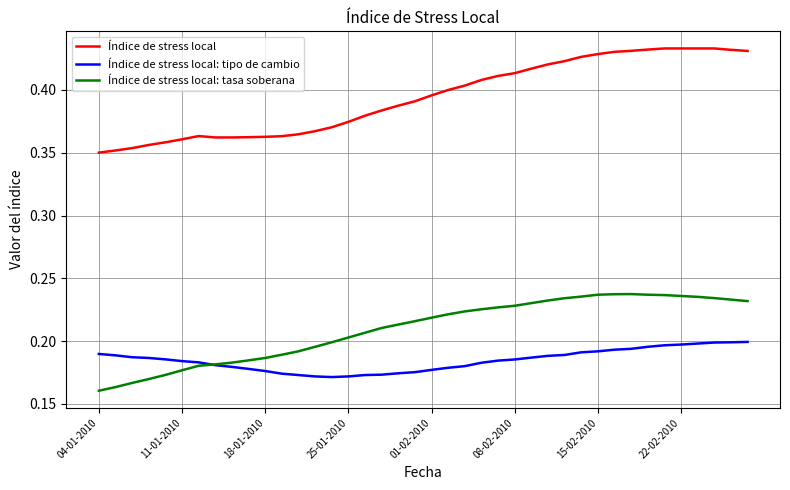

True or false: Índice de stress local: tipo de cambio and Índice de stress local intersect in this chart.

False